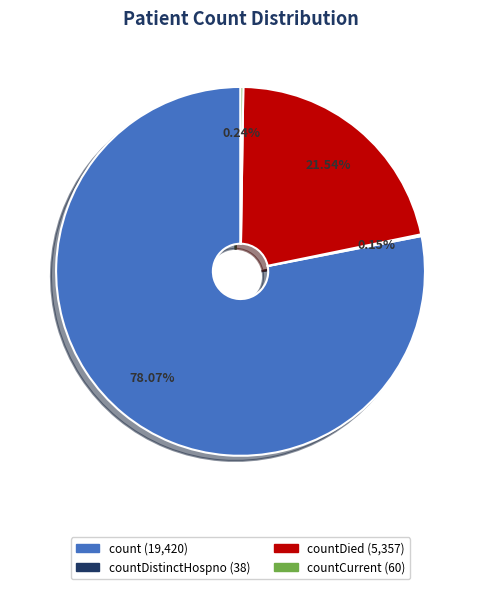

Is there a majority slice in this chart?

Yes